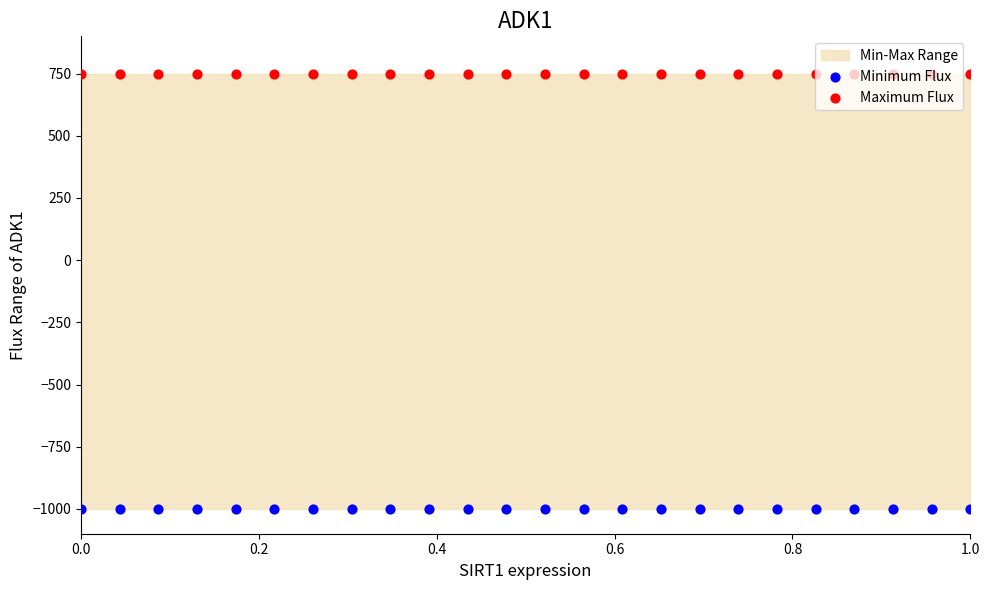

Is the value of Maximum Flux at 1.0 greater than the value of Minimum Flux at 12?

Yes